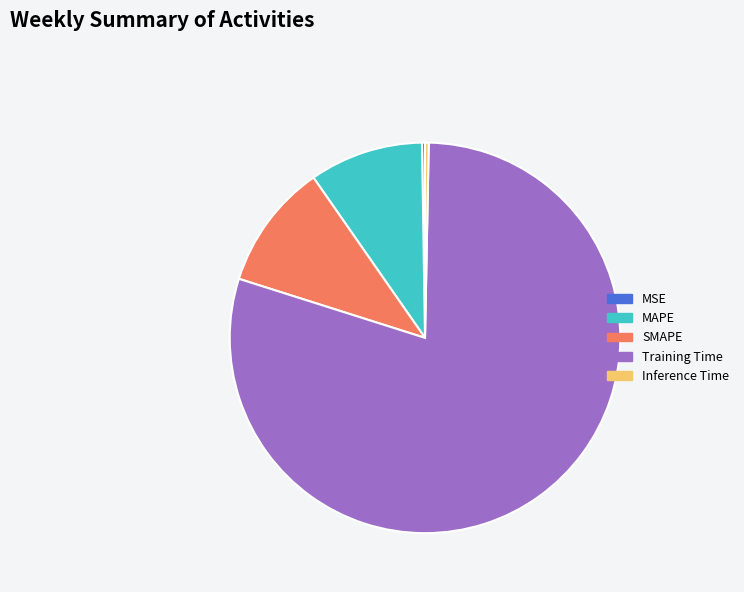

What is the largest slice in the pie chart?

Training Time